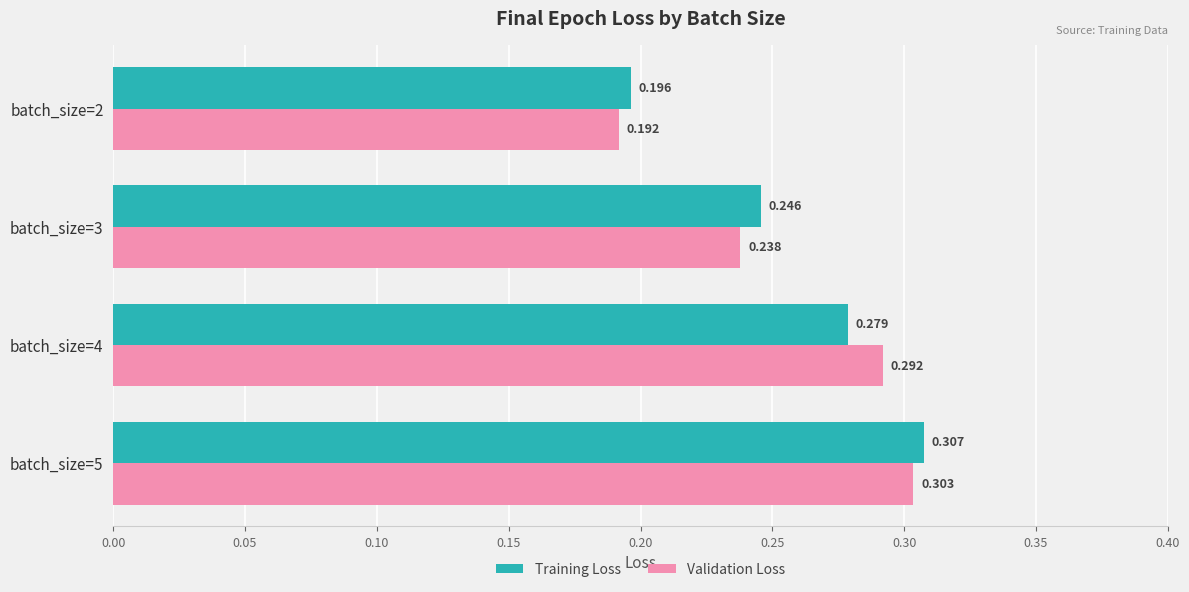

Between batch_size=2 and batch_size=4, which series saw the biggest shift?

Validation Loss